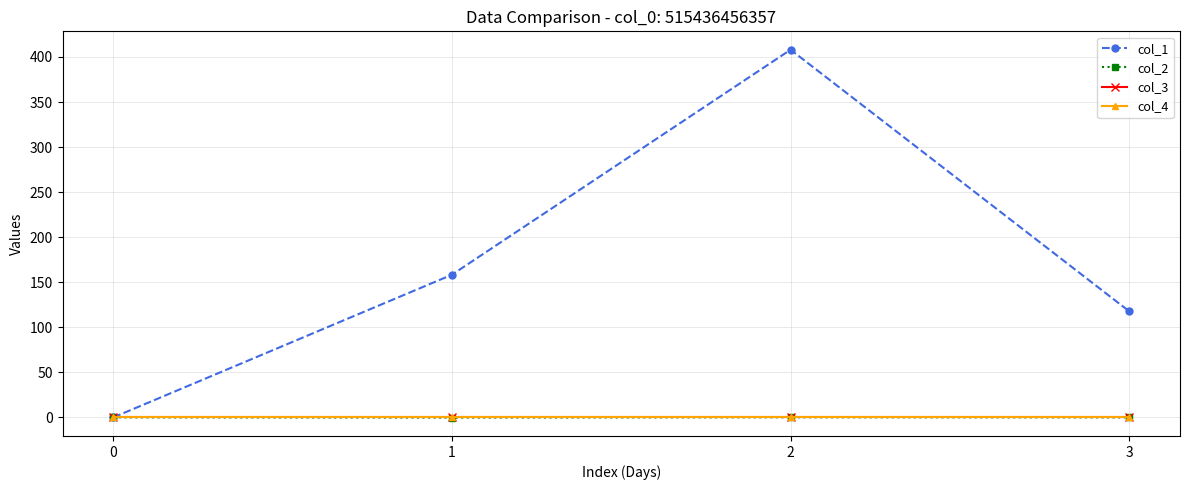

Which series changed the most between 0 and 1?

col_1